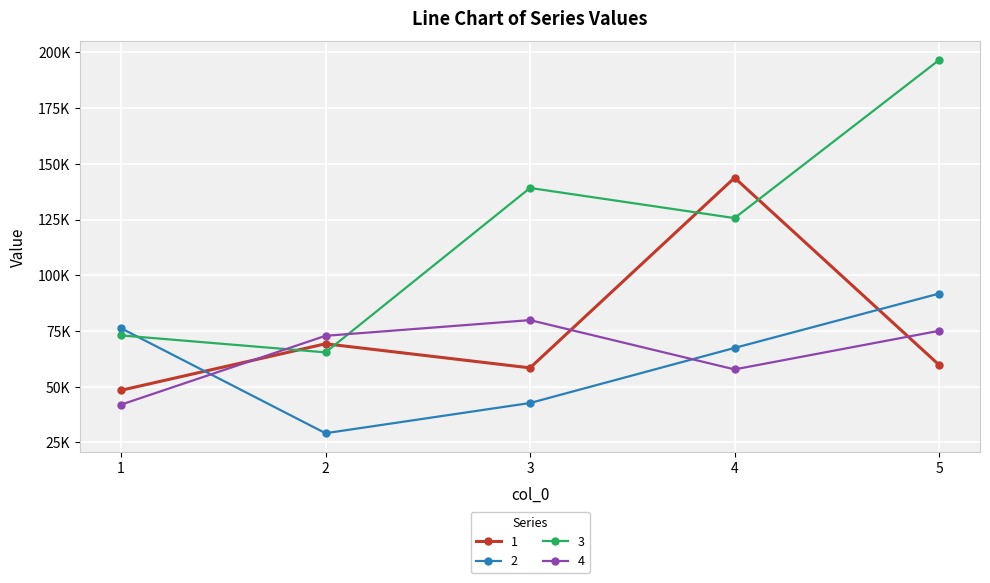

What is the value of the 2 point at the 4th from the left?

67420.1